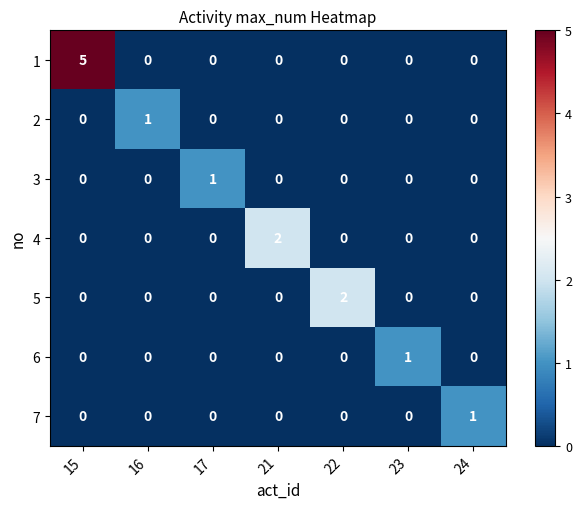

True or false: 2 has a value of 0 at 16.

False